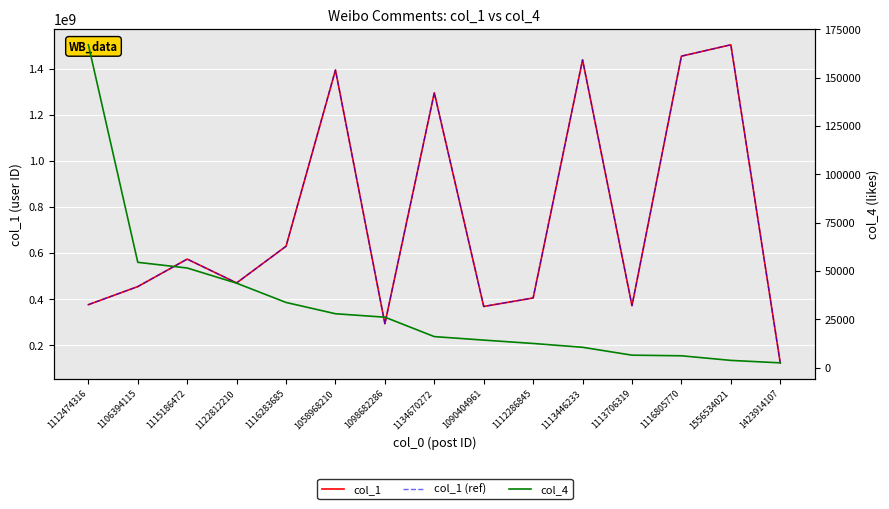

At which label does col_4 reach its peak?

1112474316